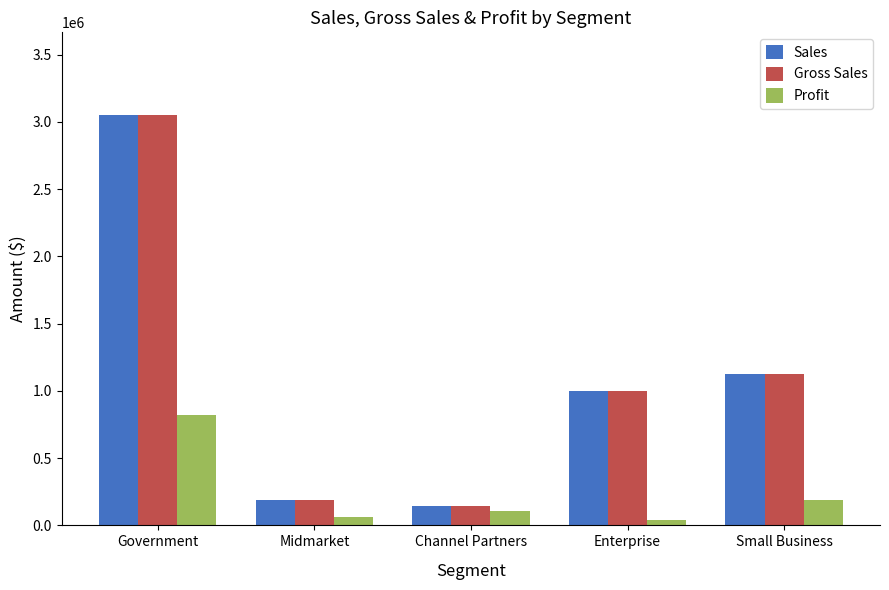

Which label corresponds to the largest value in the chart?

Government